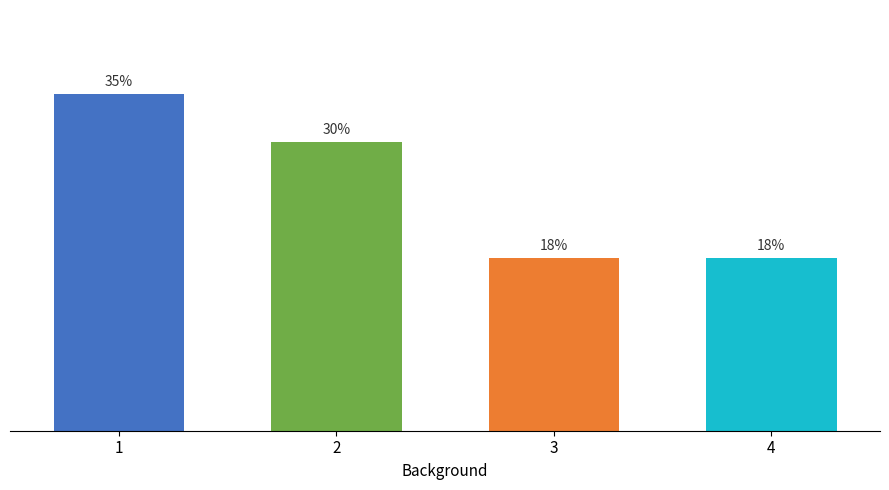

Are the bars horizontal?

No